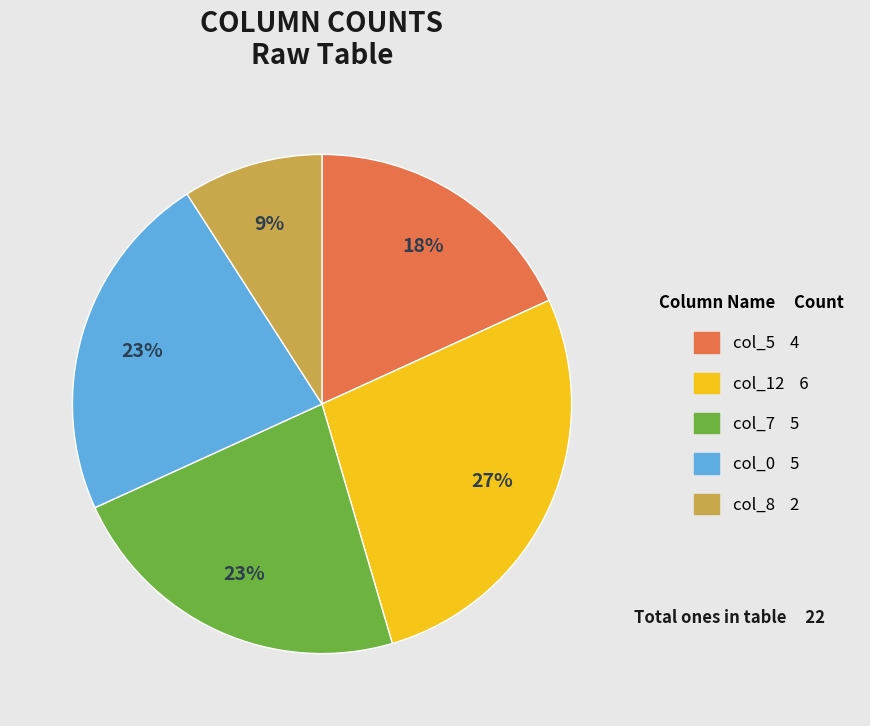

To the nearest percent, what is the difference between the largest and smallest slice percentages?

18%